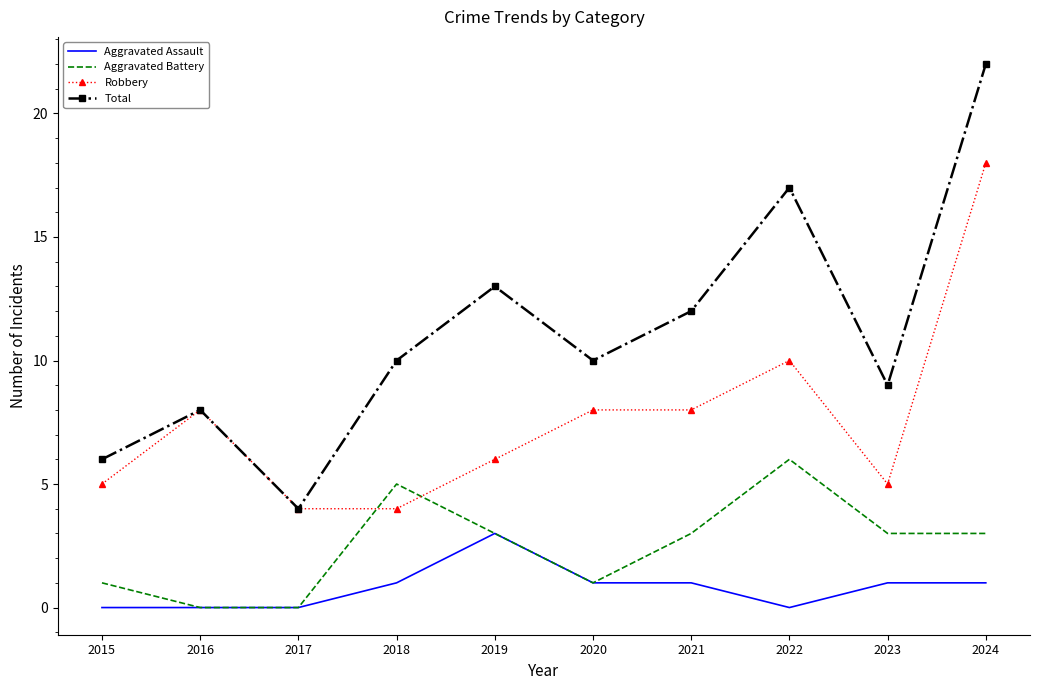

Which series has the largest total across all categories?

Total